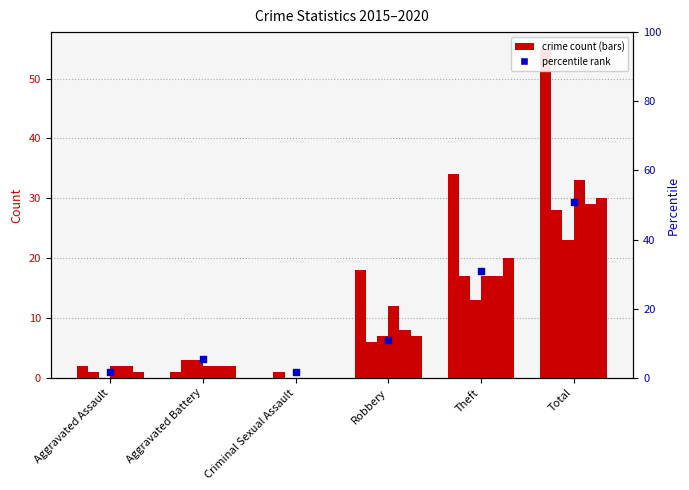

What is the ratio of the value at Aggravated Assault to the value at Criminal Sexual Assault?

1.0